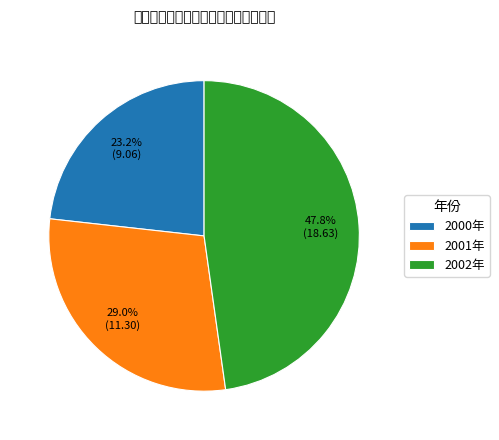

Rank the categories by value from lowest to highest.

2000年, 2001年, 2002年